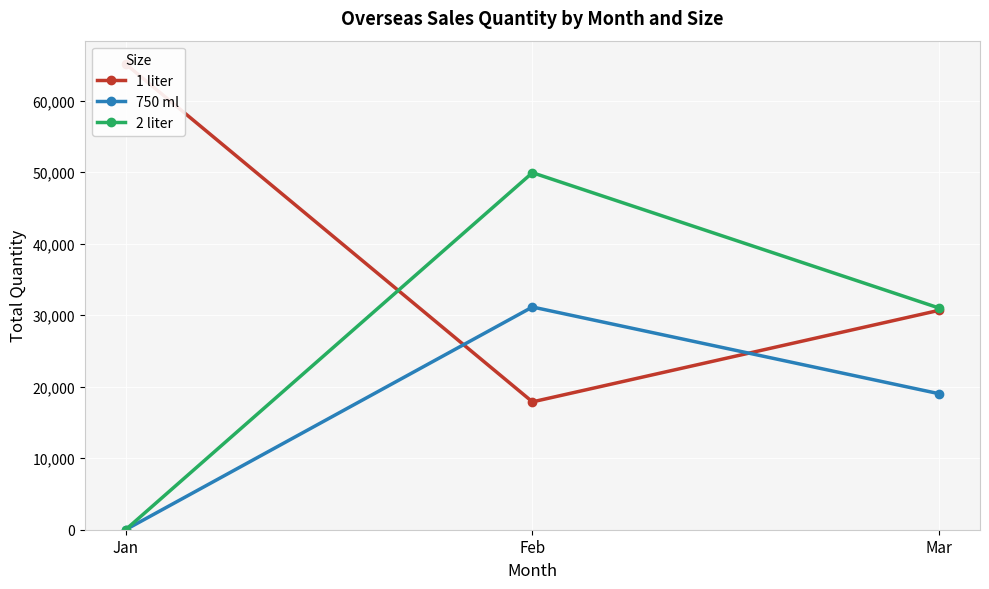

Which category has the lowest value in the 2 liter series?

Jan